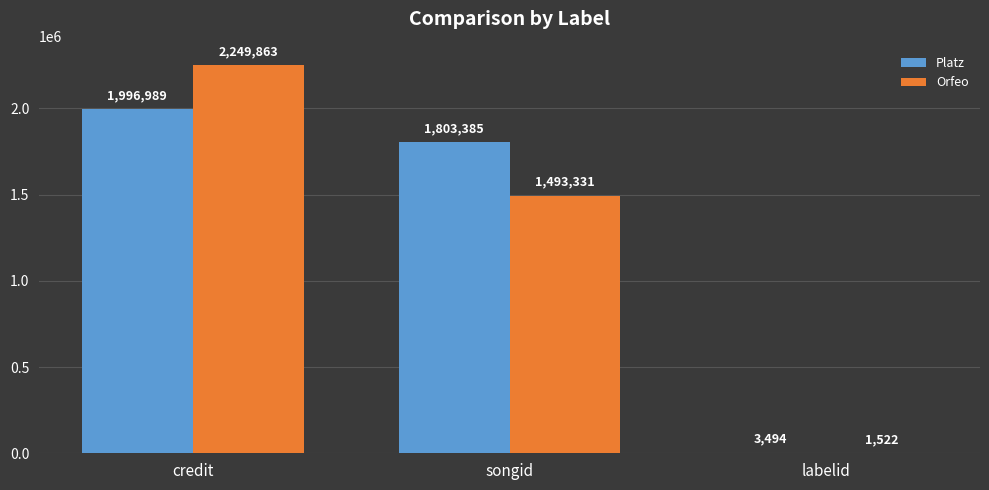

Where does the Orfeo series first go above 1493331?

credit